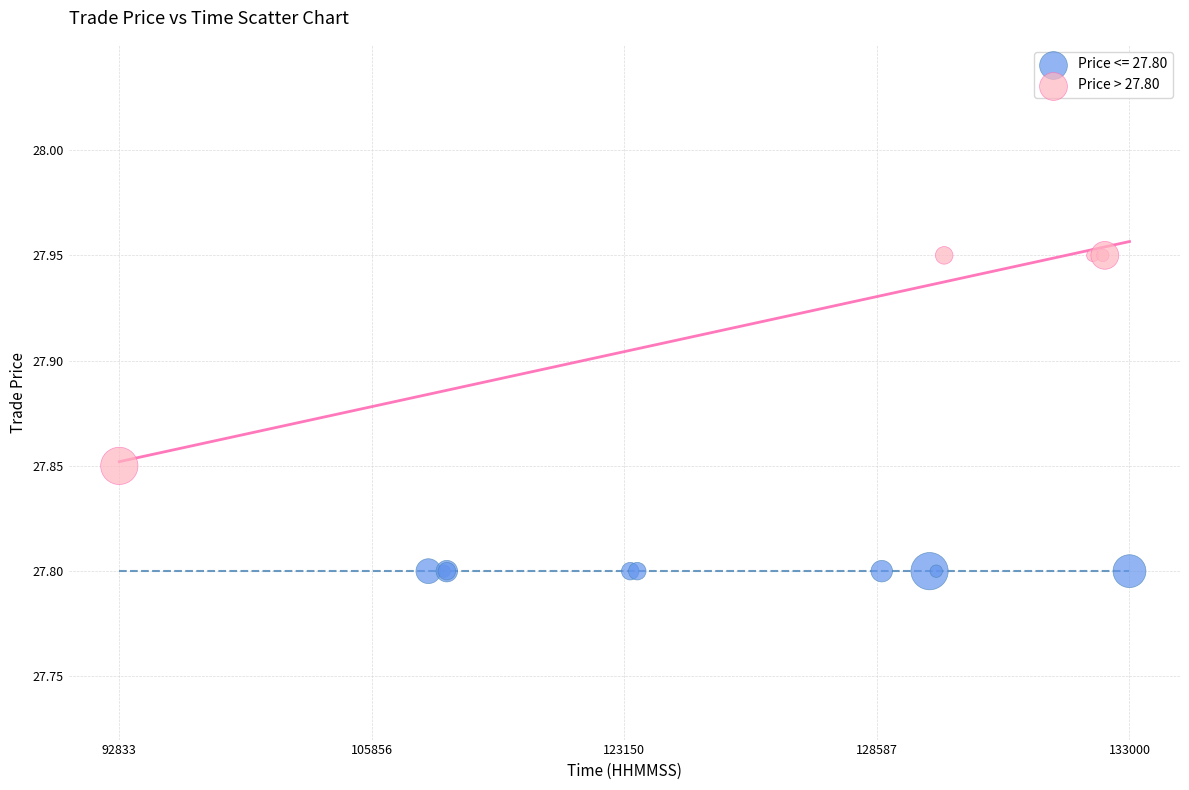

Which series reaches the minimum Y coordinate?

Price <= 27.80